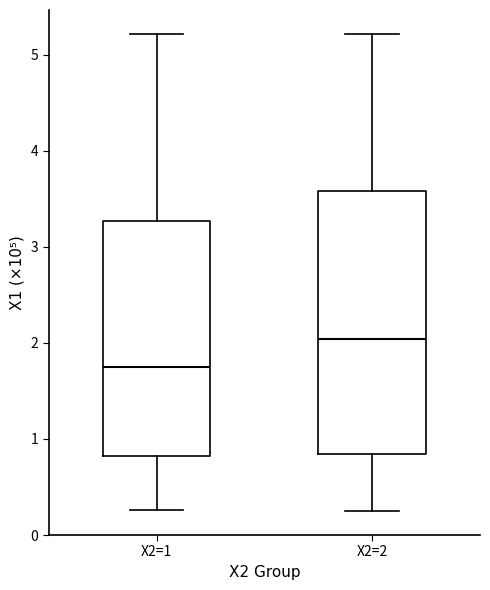

Which box's median line is the highest?

X2=2